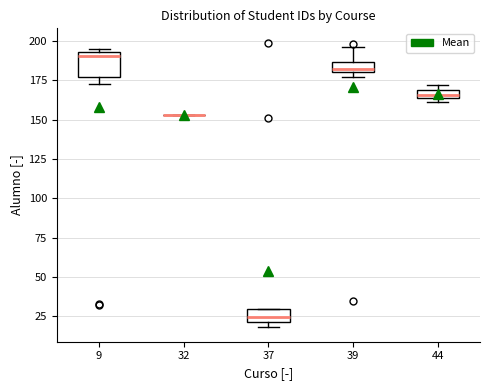

Where is the upper edge of the box at x = 39 on the y-axis? The values are not printed on the chart, so give them approximately, as read against the axis.

185